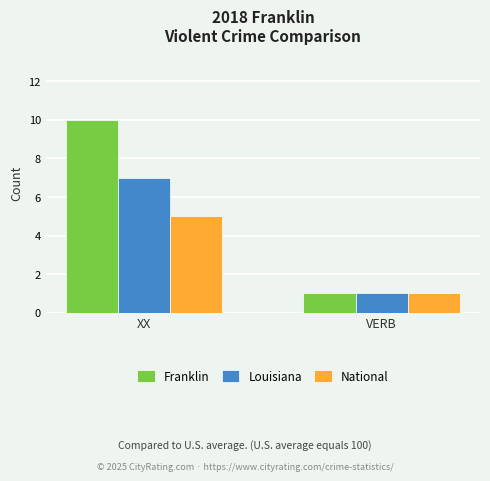

The value of Franklin at XX is 13. True or false?

False